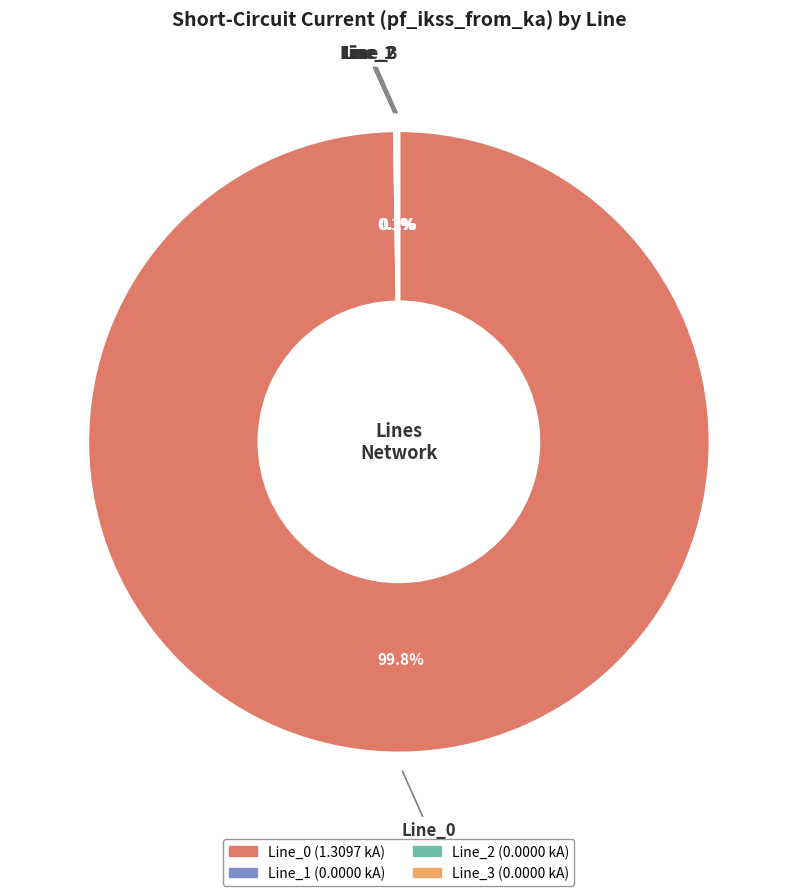

What percentage is the Line_0 slice, to the nearest percent?

100%